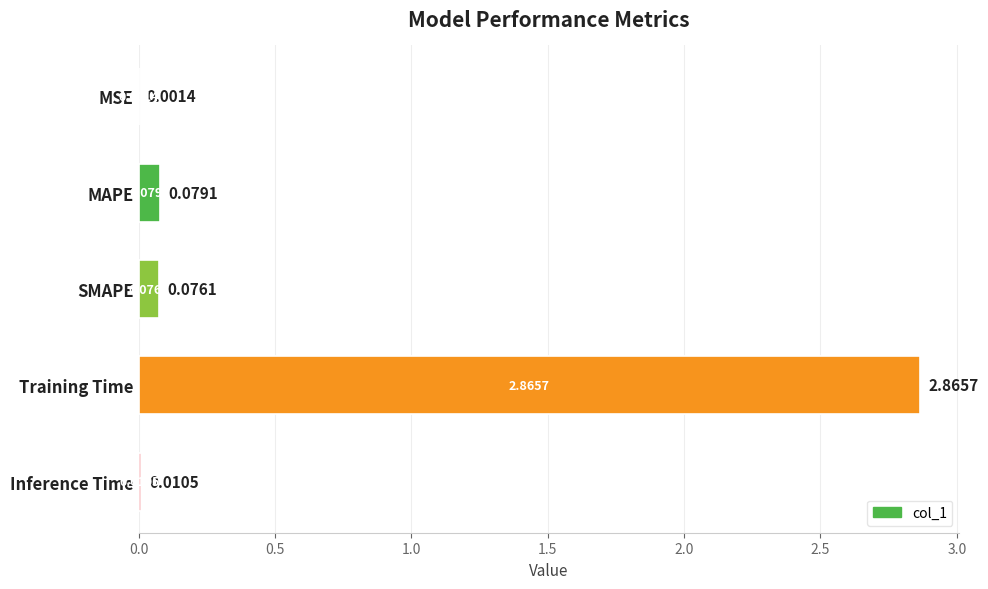

Count the number of categories in the chart.

5